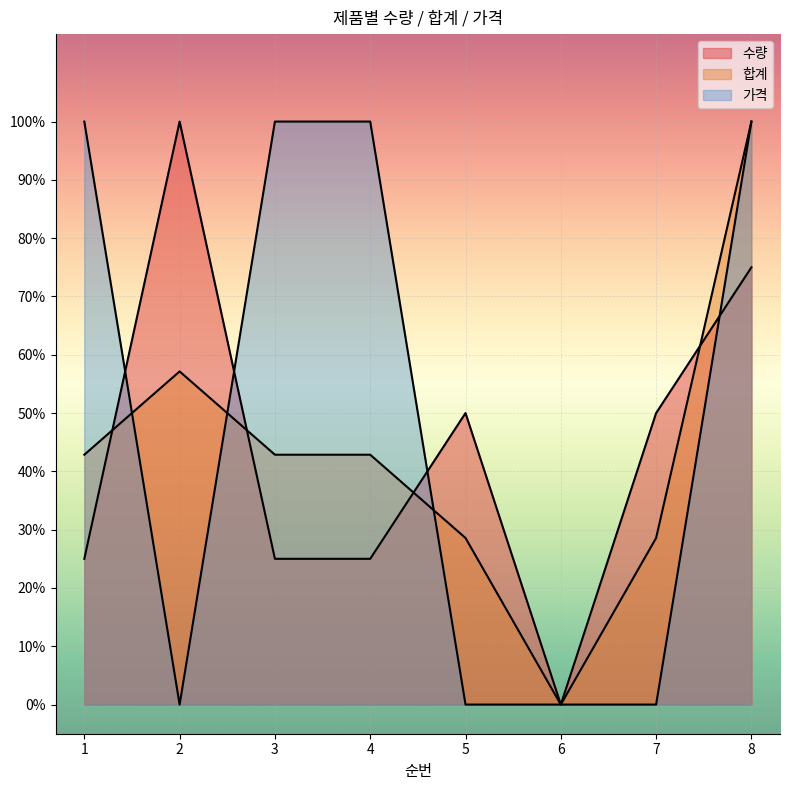

How many times do 수량 and 가격 cross each other?

4